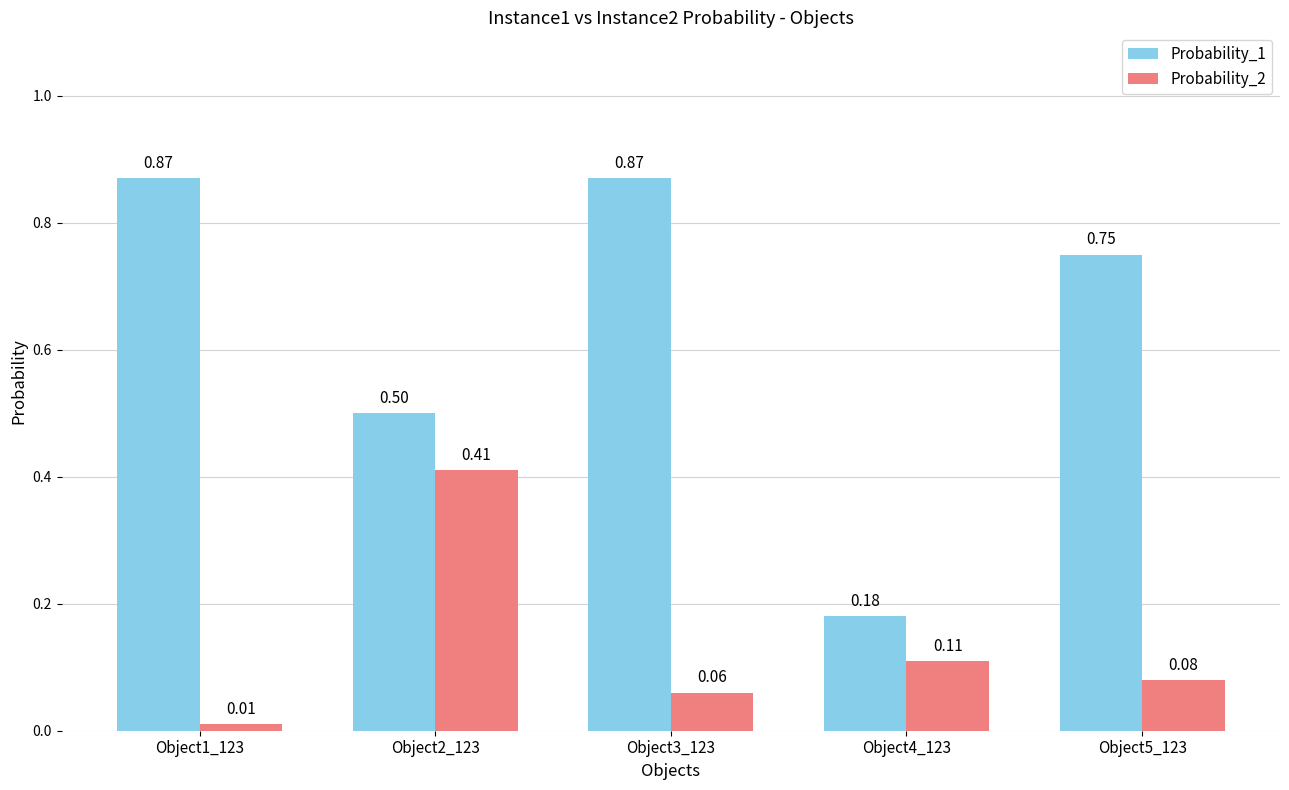

Rank the series at Object3_123 from lowest to highest value.

Probability_2, Probability_1